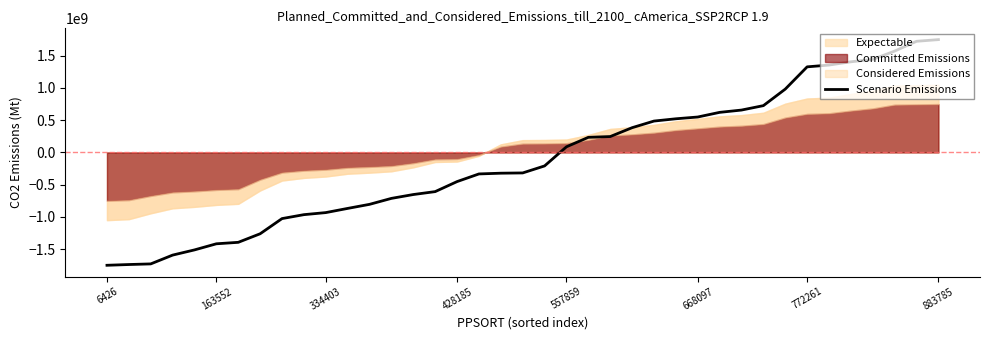

How many positive values are there?

18